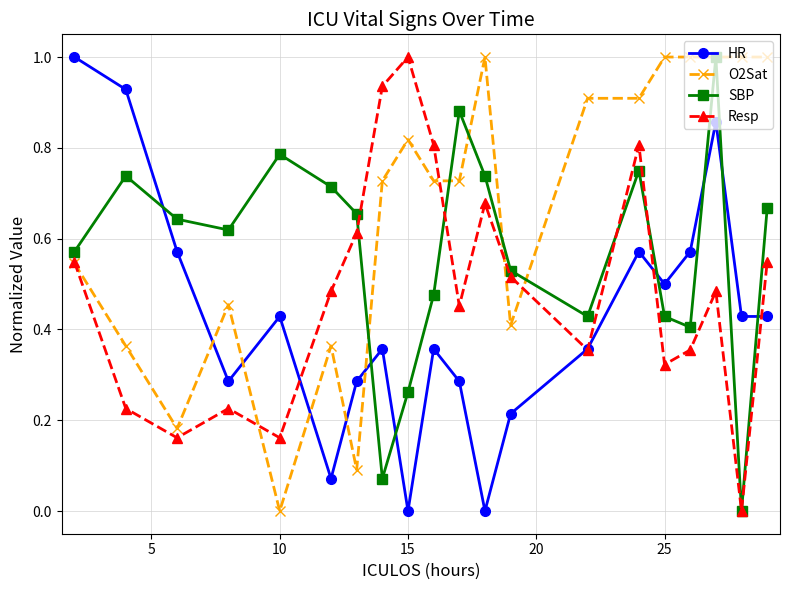

True or false: O2Sat has more than 0 points higher than both neighbors.

True